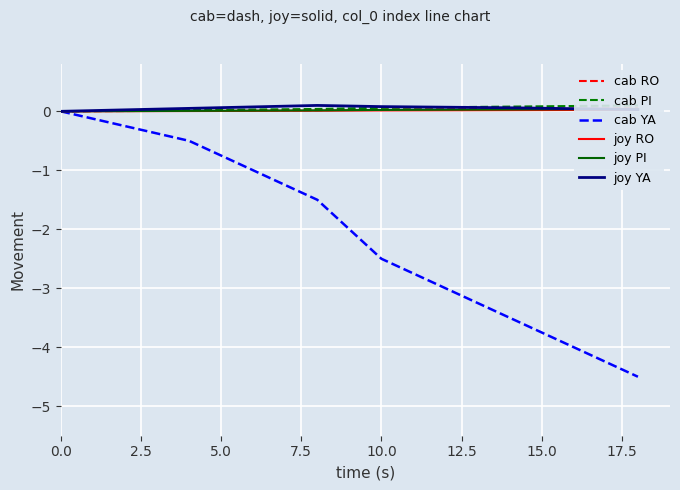

What is the minimum value for cab YA?

-4.5